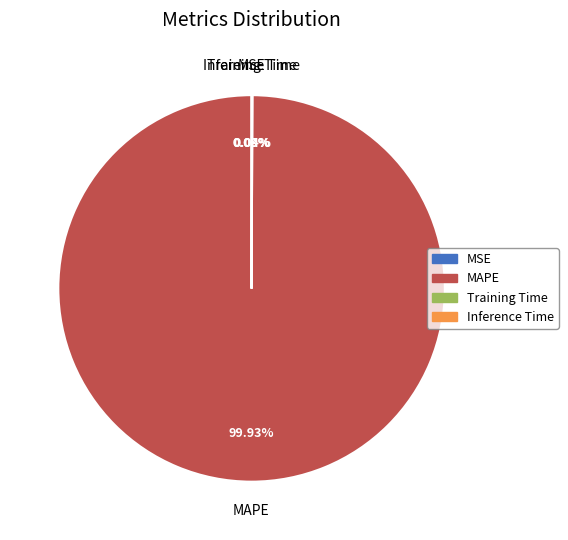

What portion of the pie excludes MAPE?

0.1%